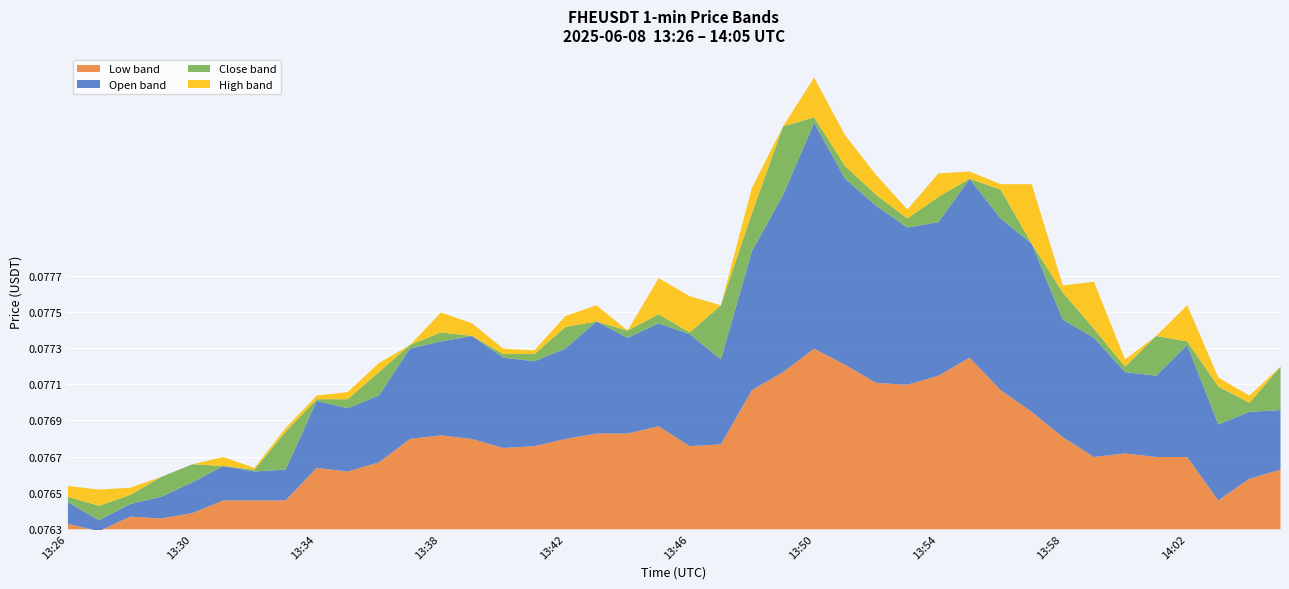

At which category is the sum across all series the highest?

13:50